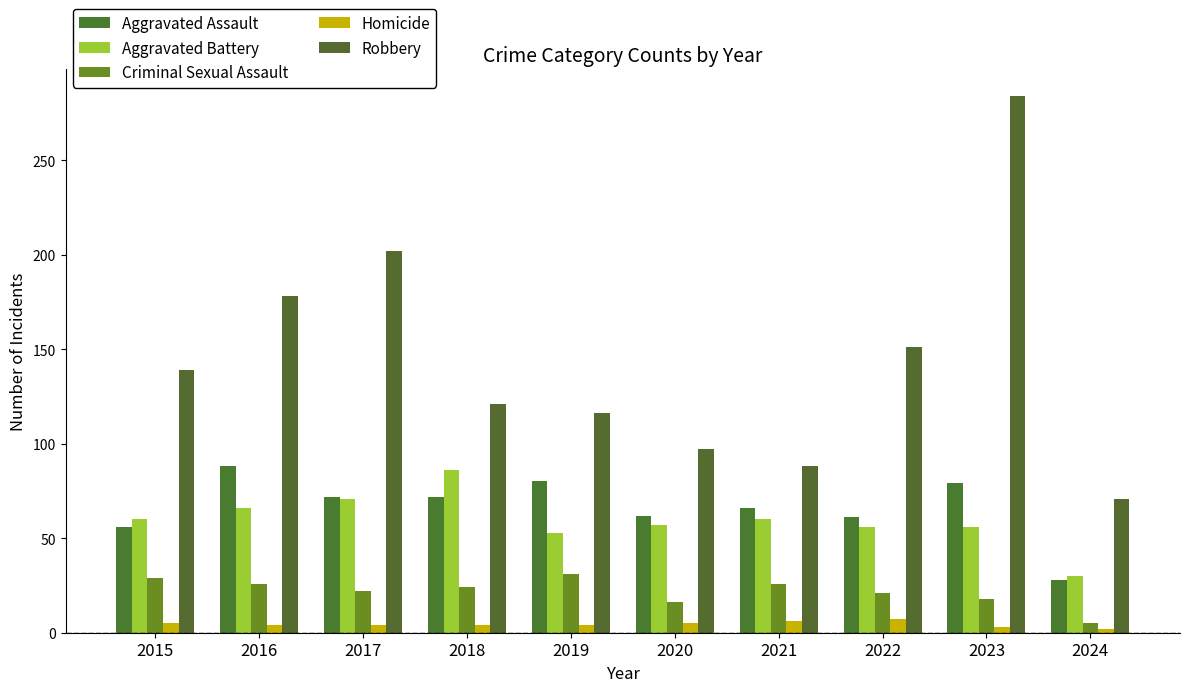

What is the total value across all series at 2018?

307